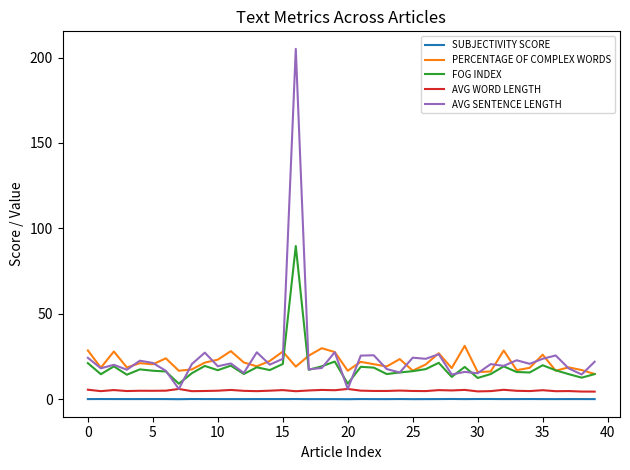

True or false: PERCENTAGE OF COMPLEX WORDS and SUBJECTIVITY SCORE intersect in this chart.

False